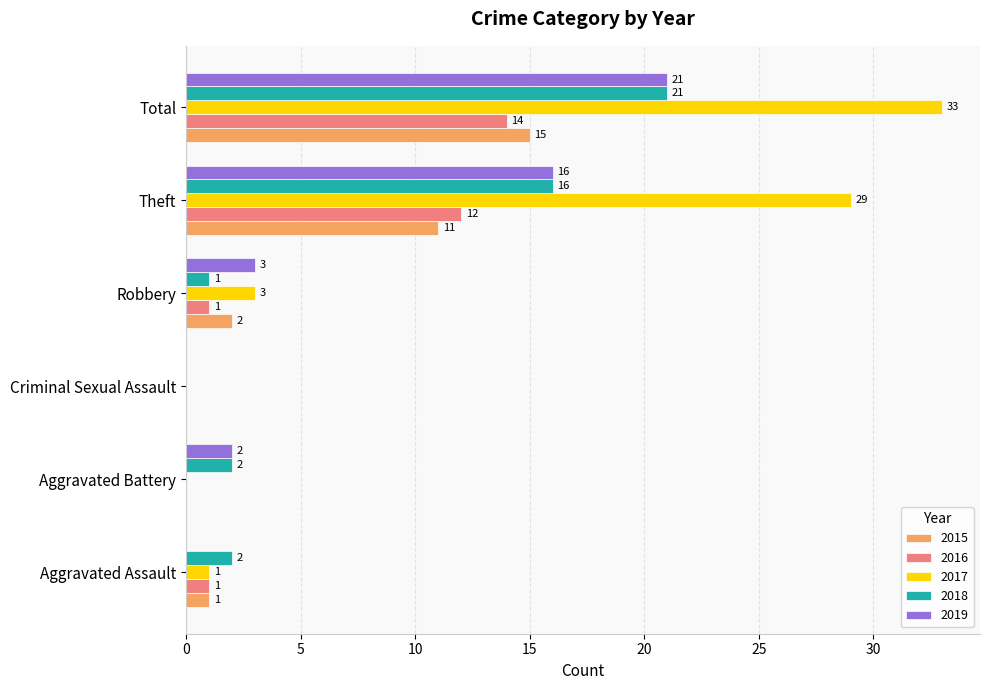

At which label is 2017 closest to 16?

Robbery